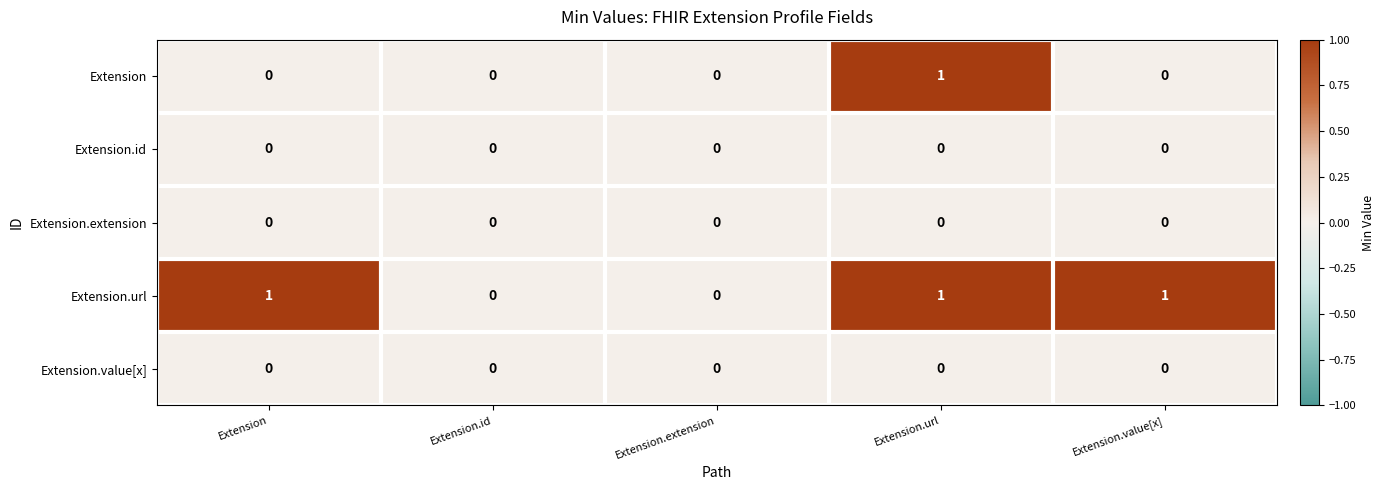

How many Extension values are between 0 and 1?

5